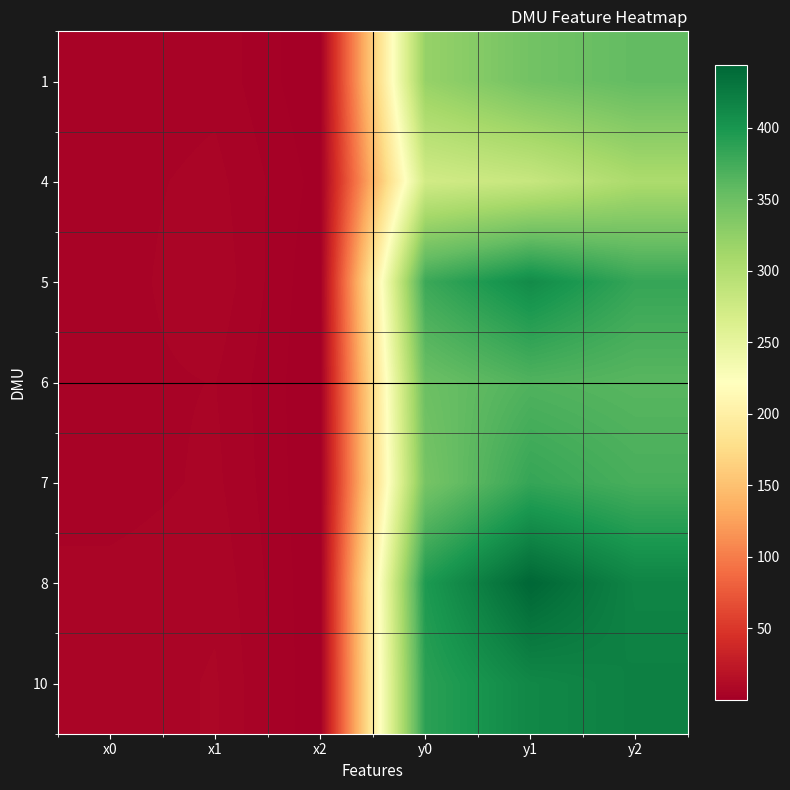

Between y1 and y0, which is larger?

y1